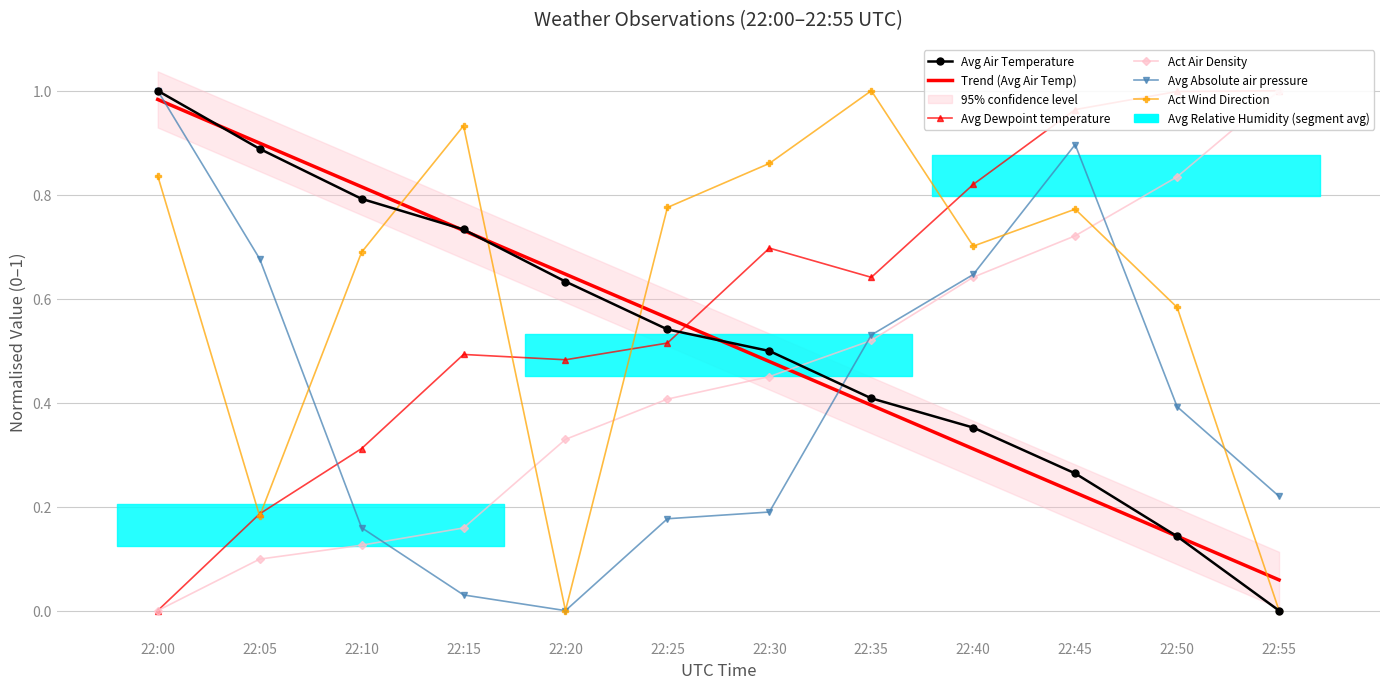

At which category is the sum across all series the highest?

22:45